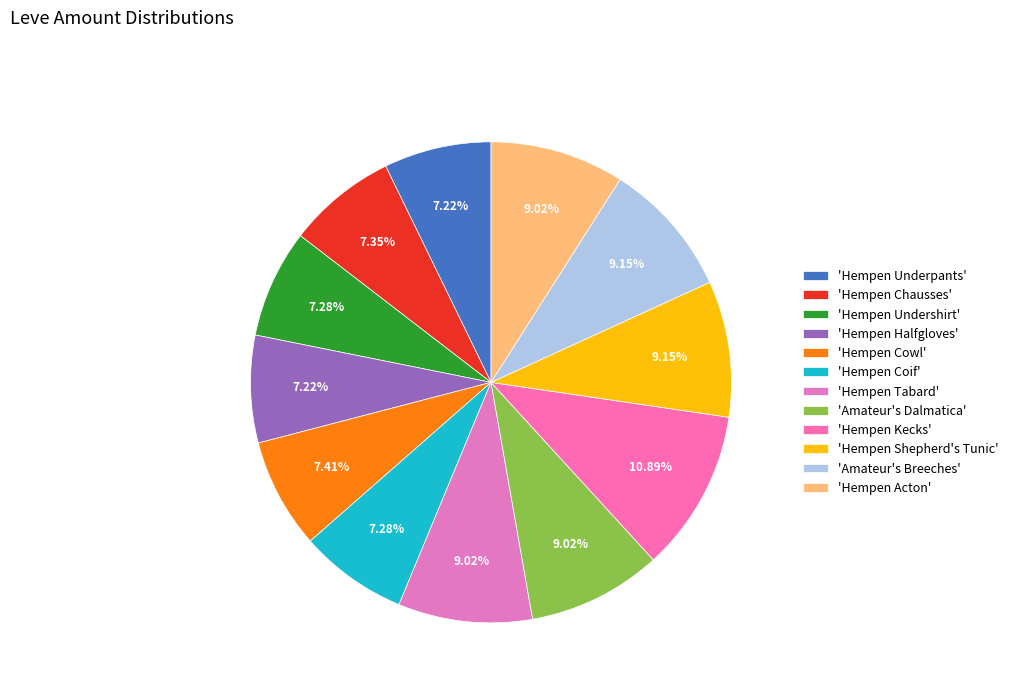

Is there a majority slice in this chart?

No